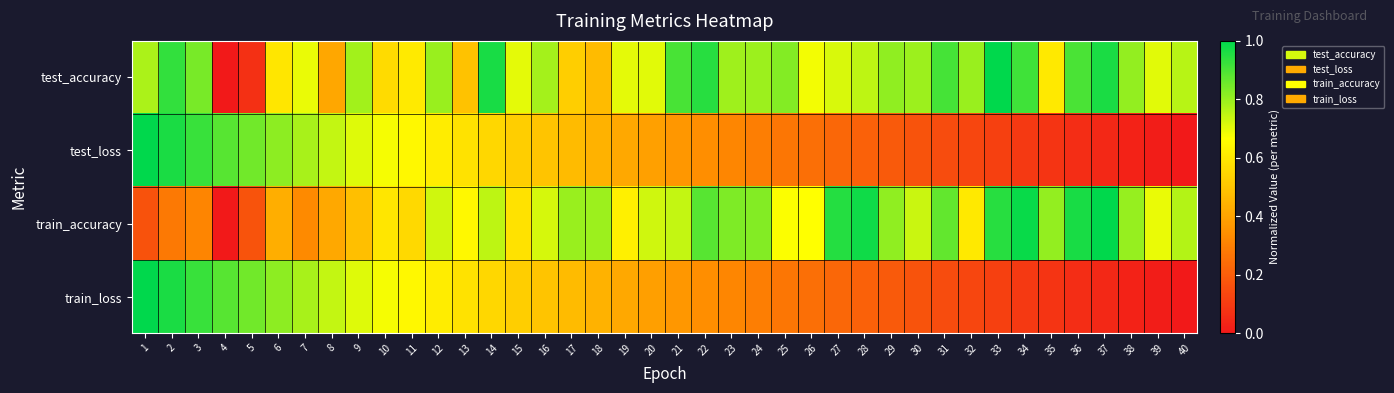

At how many categories does at least one series exceed 0?

40